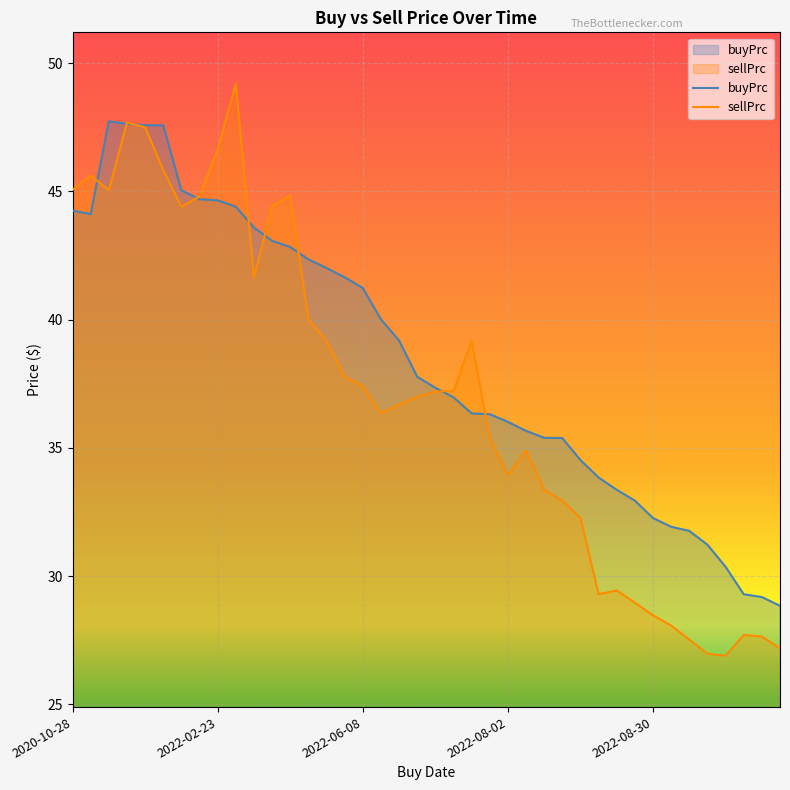

Reading right to left, list all the values displayed in this chart.

buyPrc: 28.8	29.2	29.3	30.4	31.2	31.8	31.9	32.3	32.9	33.4	33.8	34.5	35.4	35.4	35.7	36.0	36.3	36.3	37.0	37.3	37.8	39.2	40.0	41.2	41.7	42.0	42.3	42.8	43.1	43.6	44.4	44.7	44.7	45.0	47.6	47.6	47.6	47.7	44.1	44.2
sellPrc: 27.2	27.6	27.7	26.9	27.0	27.5	28.1	28.5	29.0	29.4	29.3	32.3	32.9	33.4	34.9	34.0	35.4	39.2	37.2	37.2	37.0	36.7	36.3	37.4	37.8	39.2	40.0	44.8	44.4	41.7	49.2	46.6	44.8	44.4	45.8	47.5	47.7	45.0	45.6	45.1